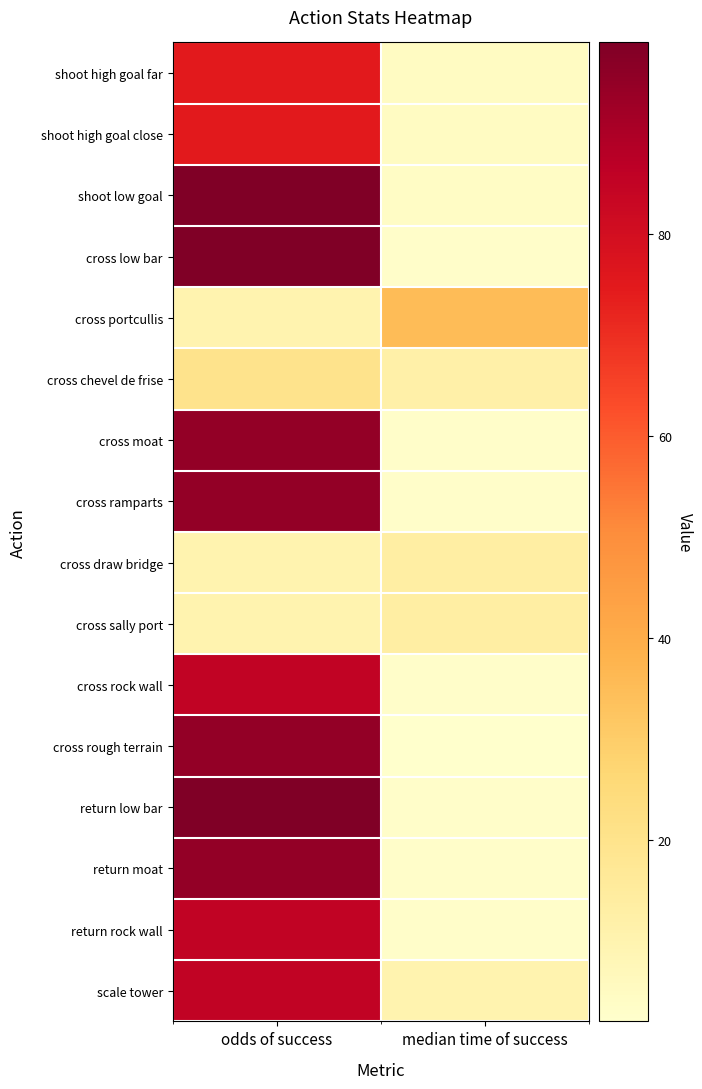

At how many categories does at least one series exceed 76?

1